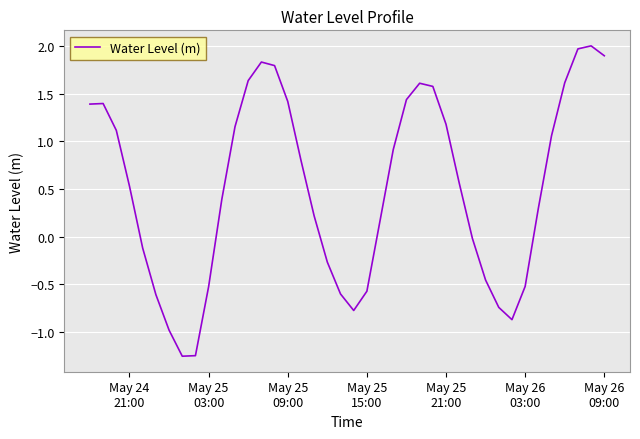

What is the difference between the maximum and minimum values?

3.3